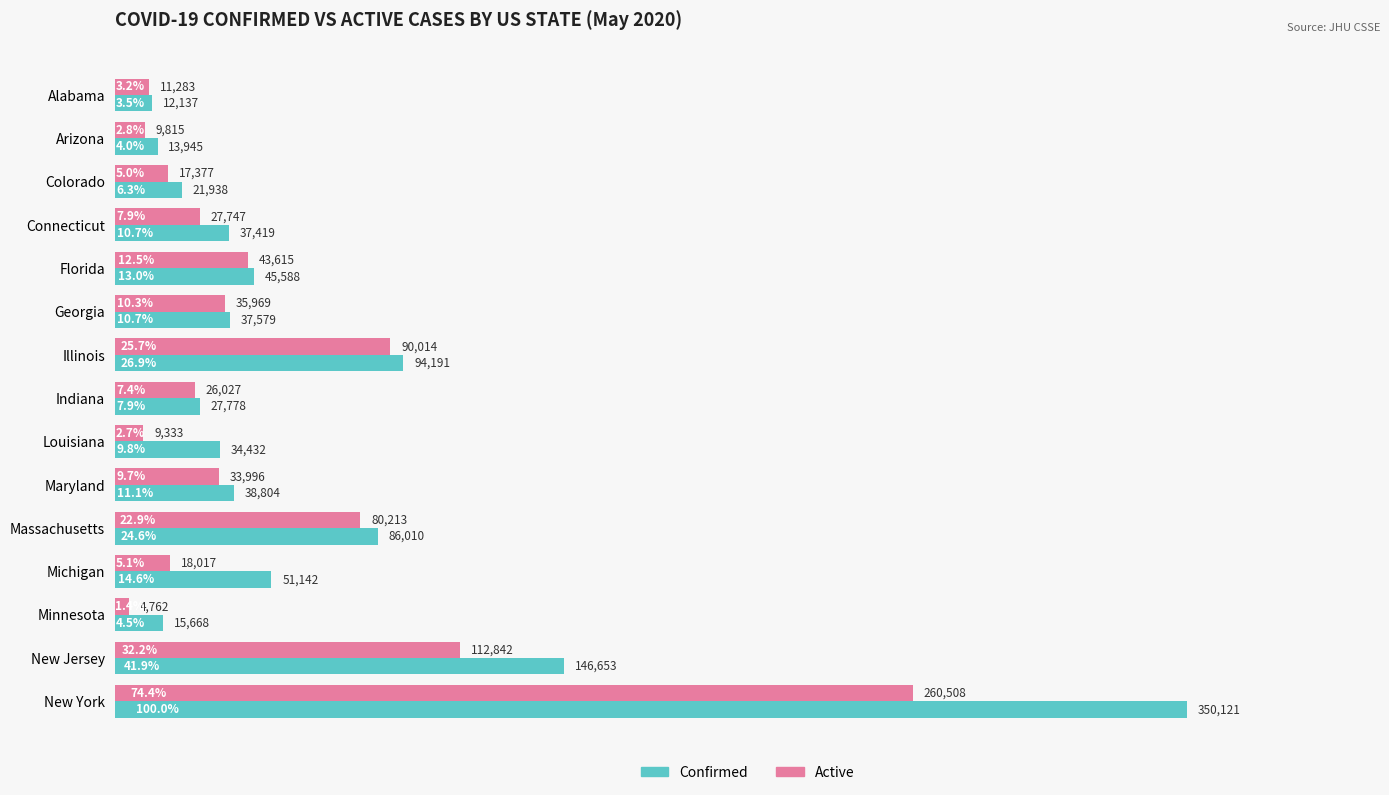

Which label corresponds to the smallest value in the chart?

Minnesota